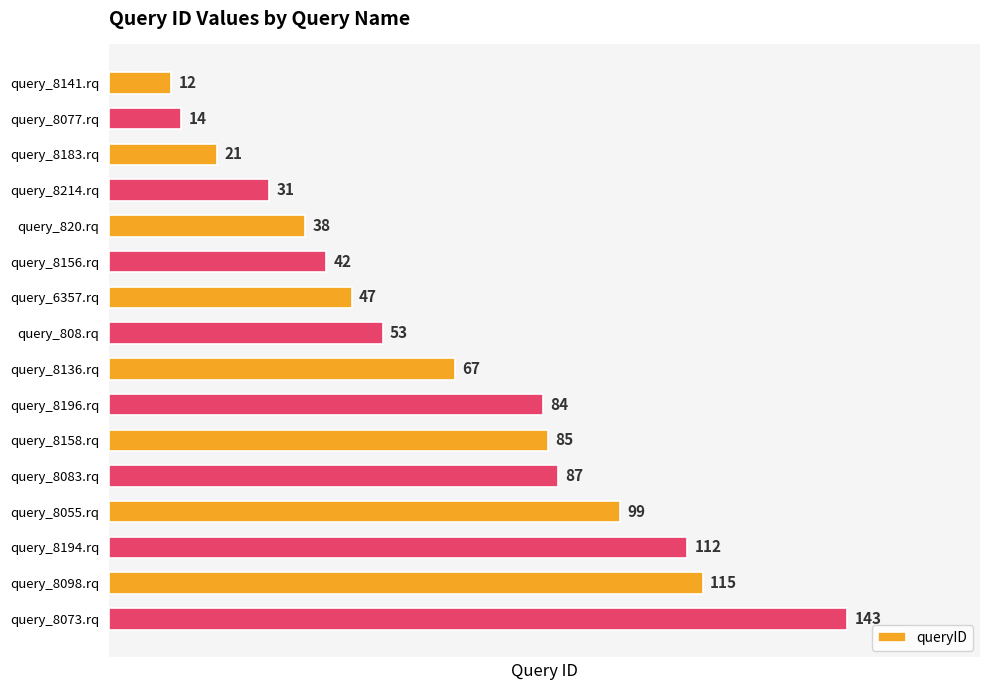

Rank the categories by value from lowest to highest.

query_8141.rq, query_8077.rq, query_8183.rq, query_8214.rq, query_820.rq, query_8156.rq, query_6357.rq, query_808.rq, query_8136.rq, query_8196.rq, query_8158.rq, query_8083.rq, query_8055.rq, query_8194.rq, query_8098.rq, query_8073.rq